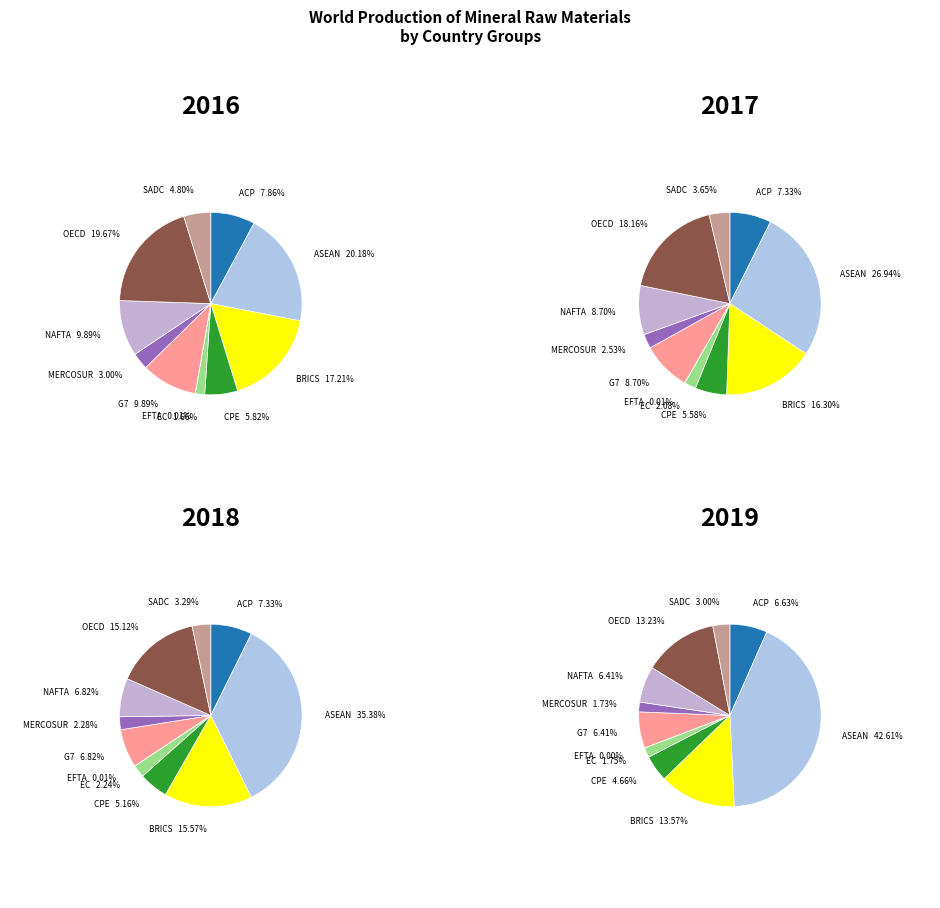

How many segments does this pie chart have?

11